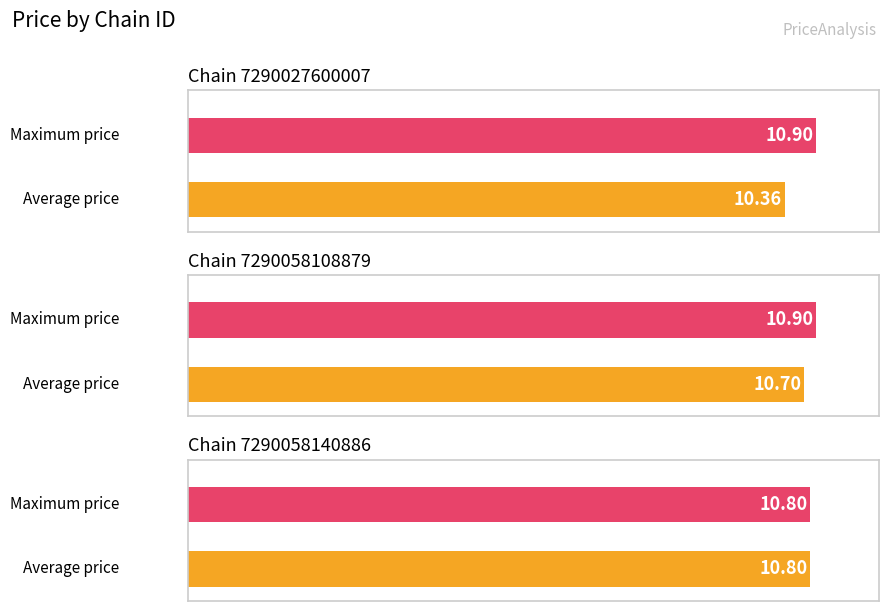

What is the sum of all max_price values?

32.6